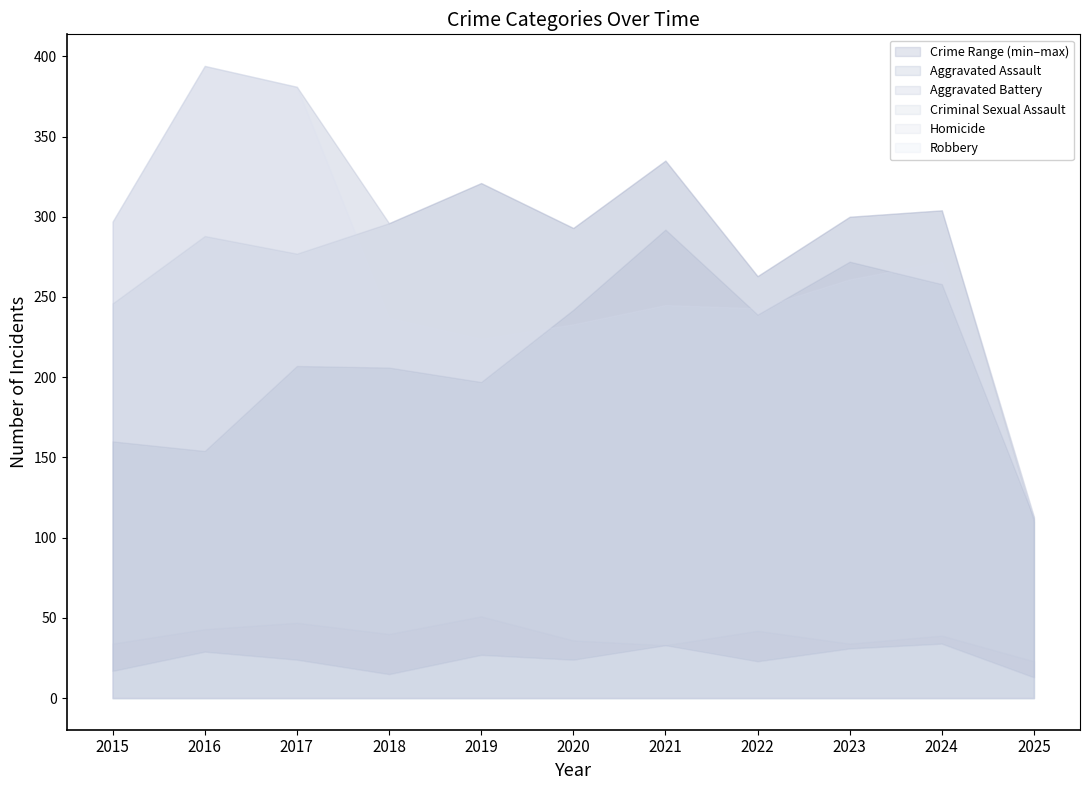

What is the difference between the maximum and minimum values in the Criminal Sexual Assault series?

28